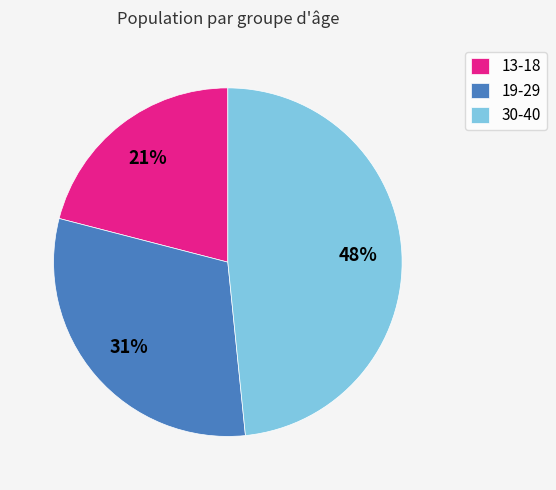

To the nearest percent, what is the difference between the 13-18 and 19-29 slice percentages?

10%